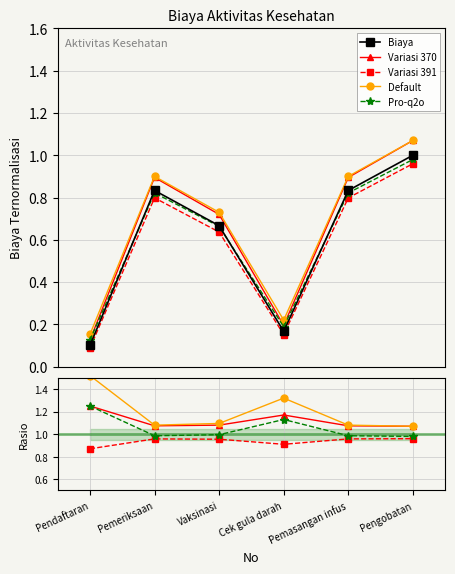

Rank the series by their maximum value, from lowest to highest.

Variasi 391, Biaya, Variasi 370, Pro-q2o, Default